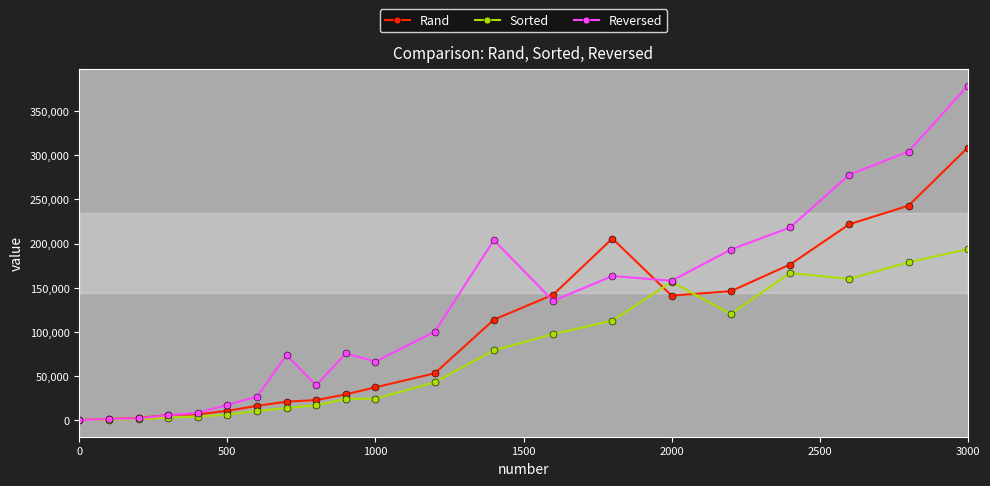

Rank the series by their maximum value, from highest to lowest.

Reversed, Rand, Sorted